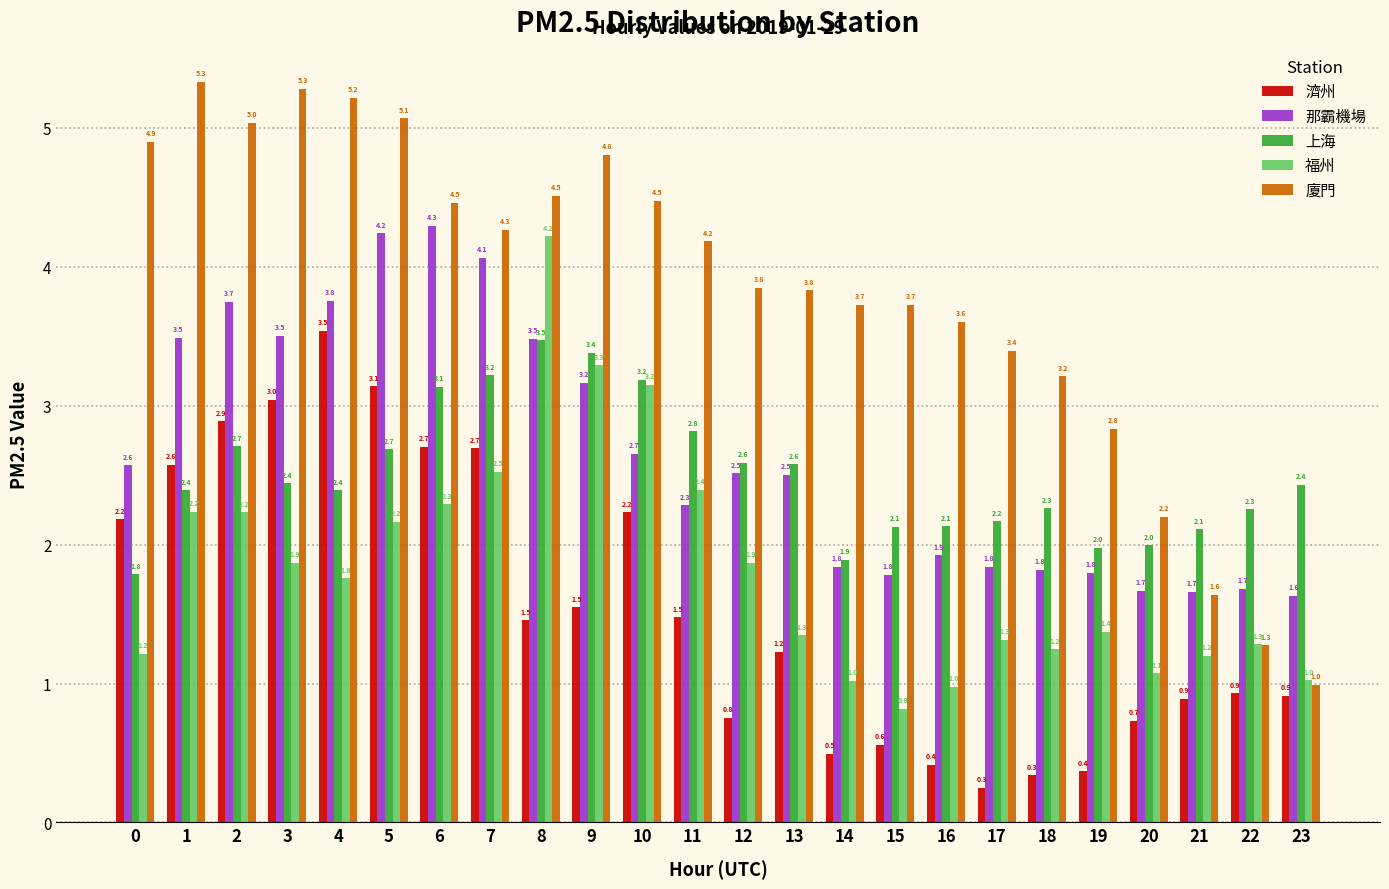

Reading left to right, what are all the values shown in this chart?

濟州: 0=2.2	1=2.6	2=2.9	3=3.0	4=3.5	5=3.1	6=2.7	7=2.7	8=1.5	9=1.5	10=2.2	11=1.5	12=0.8	13=1.2	14=0.5	15=0.6	16=0.4	17=0.3	18=0.3	19=0.4	20=0.7	21=0.9	22=0.9	23=0.9
那霸機場: 0=2.6	1=3.5	2=3.7	3=3.5	4=3.8	5=4.2	6=4.3	7=4.1	8=3.5	9=3.2	10=2.7	11=2.3	12=2.5	13=2.5	14=1.8	15=1.8	16=1.9	17=1.8	18=1.8	19=1.8	20=1.7	21=1.7	22=1.7	23=1.6
上海: 0=1.8	1=2.4	2=2.7	3=2.4	4=2.4	5=2.7	6=3.1	7=3.2	8=3.5	9=3.4	10=3.2	11=2.8	12=2.6	13=2.6	14=1.9	15=2.1	16=2.1	17=2.2	18=2.3	19=2.0	20=2.0	21=2.1	22=2.3	23=2.4
福州: 0=1.2	1=2.2	2=2.2	3=1.9	4=1.8	5=2.2	6=2.3	7=2.5	8=4.2	9=3.3	10=3.2	11=2.4	12=1.9	13=1.3	14=1.0	15=0.8	16=1.0	17=1.3	18=1.2	19=1.4	20=1.1	21=1.2	22=1.3	23=1.0
廈門: 0=4.9	1=5.3	2=5.0	3=5.3	4=5.2	5=5.1	6=4.5	7=4.3	8=4.5	9=4.8	10=4.5	11=4.2	12=3.8	13=3.8	14=3.7	15=3.7	16=3.6	17=3.4	18=3.2	19=2.8	20=2.2	21=1.6	22=1.3	23=1.0